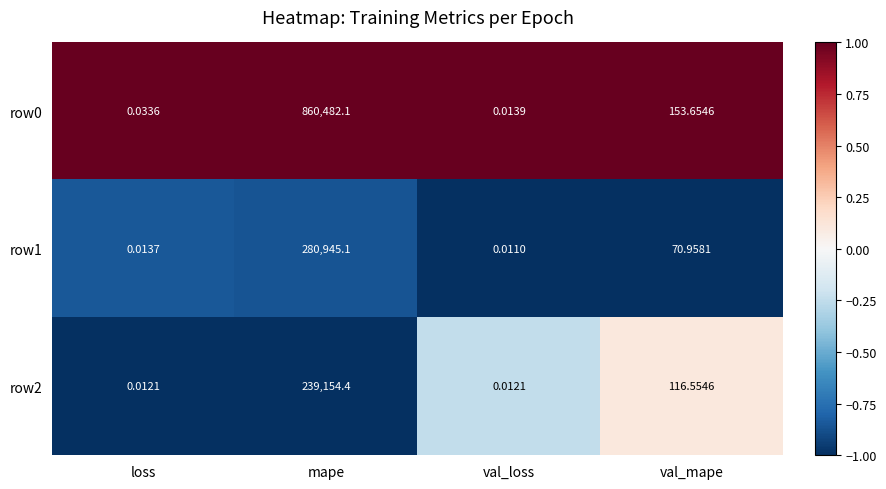

Where is row1 nearest to the value 140472?

val_mape